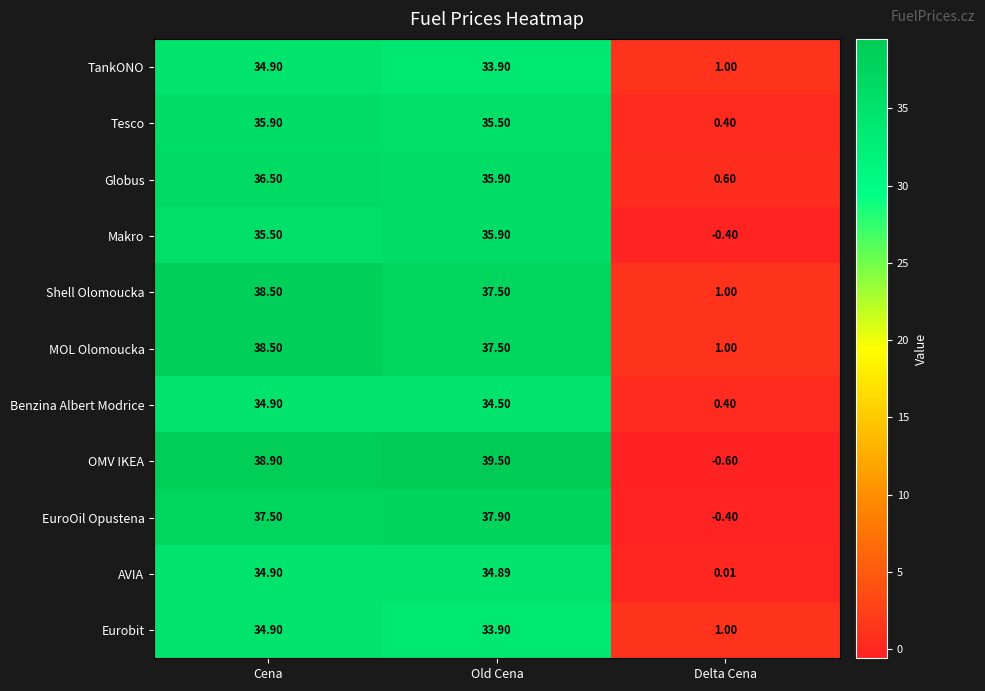

At which label does Tesco first exceed 35?

Cena